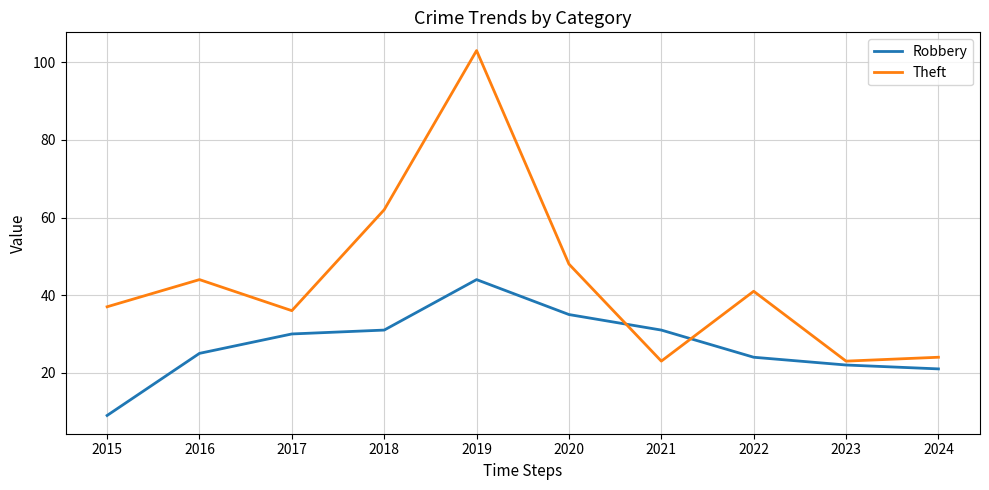

Is it true that Robbery equals 31 at 2021?

True